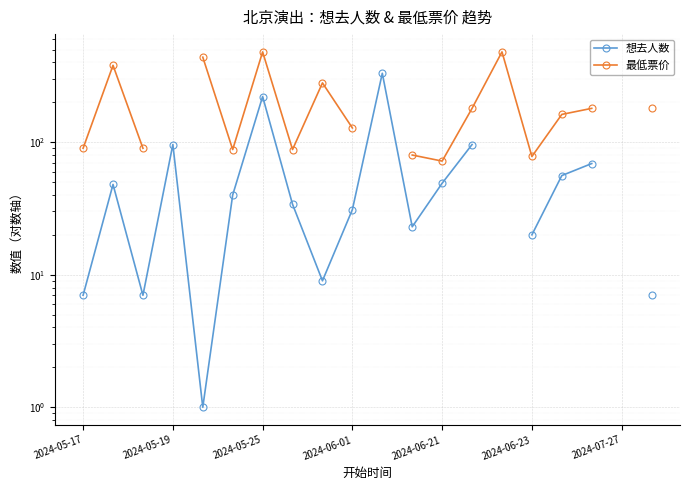

What is the greatest value displayed?

480.0